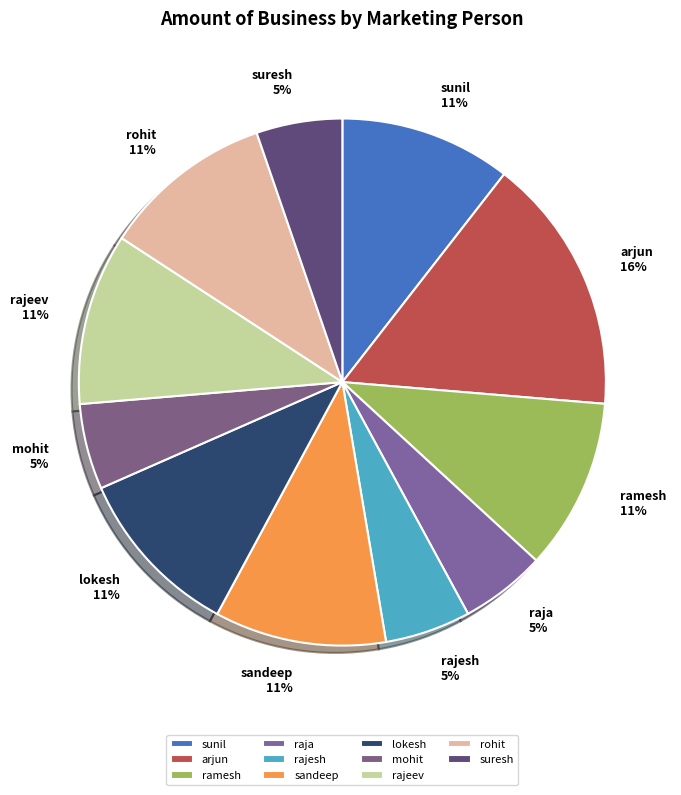

What percentage is the rajesh slice, to the nearest percent?

5%